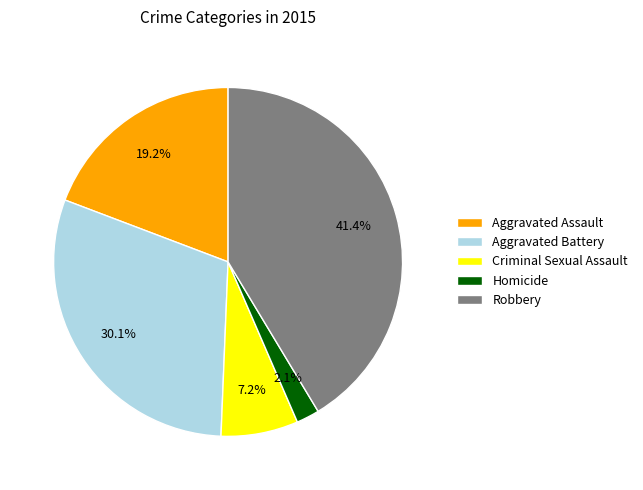

What is the ratio of the value at Robbery to the value at Aggravated Assault?

2.2